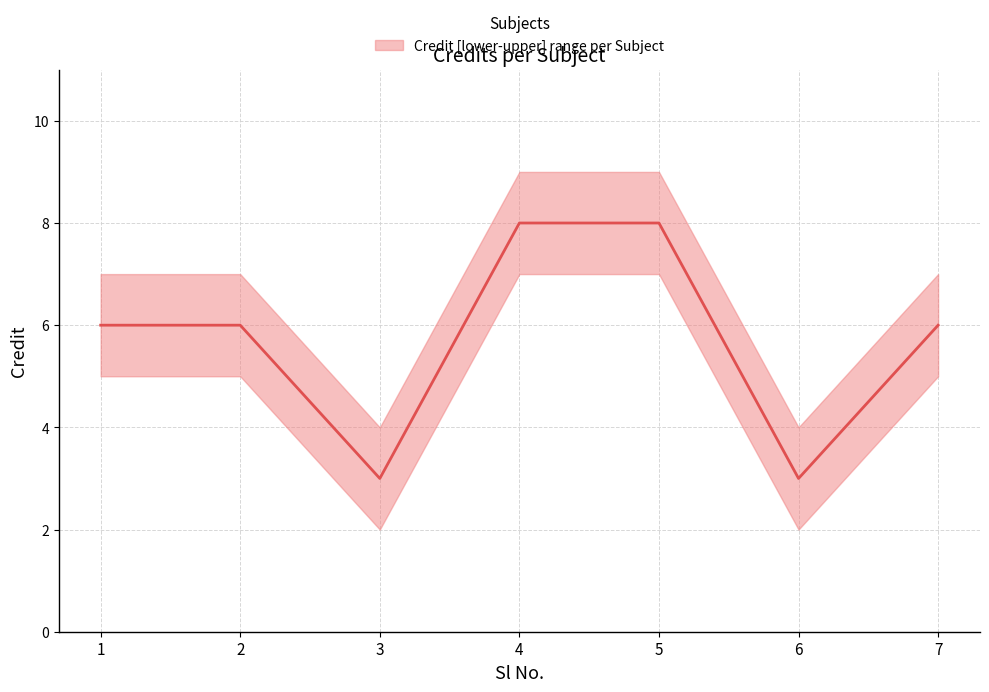

Rank the categories by value from lowest to highest.

3, 6, 1, 2, 7, 4, 5